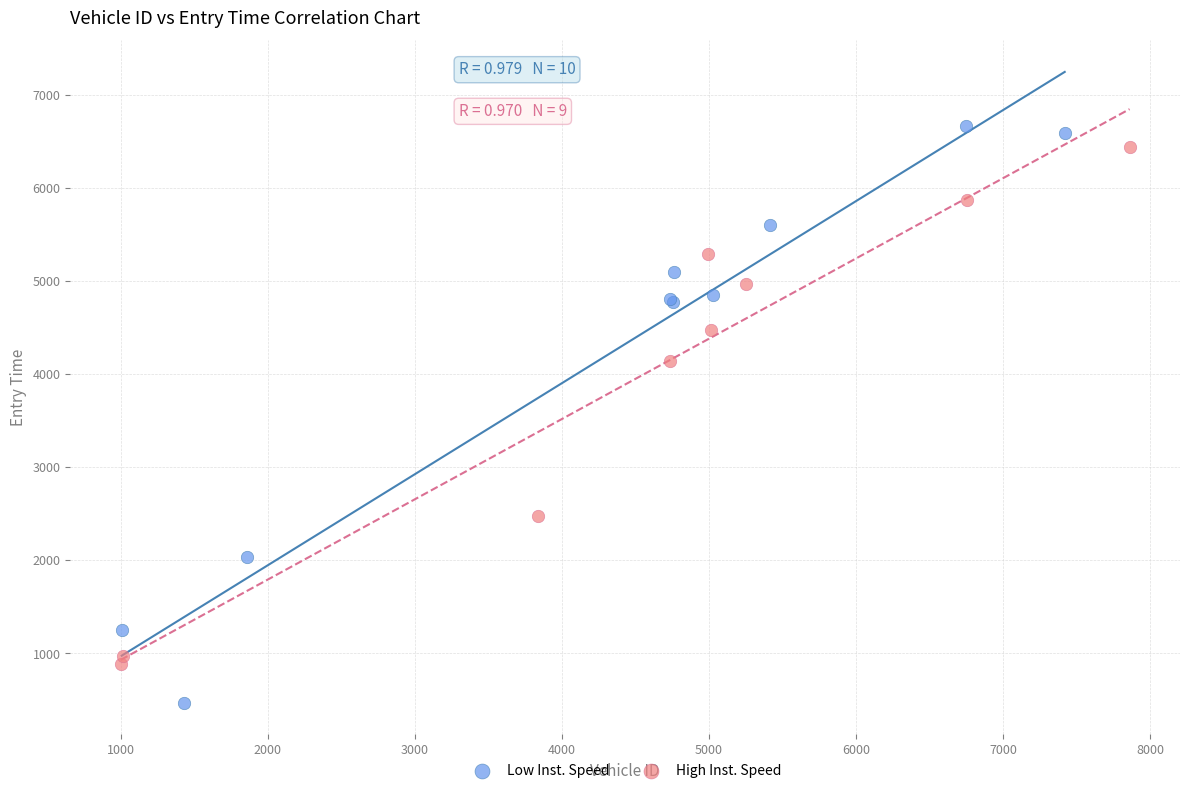

Which series reaches the minimum Y coordinate?

Low Inst. Speed